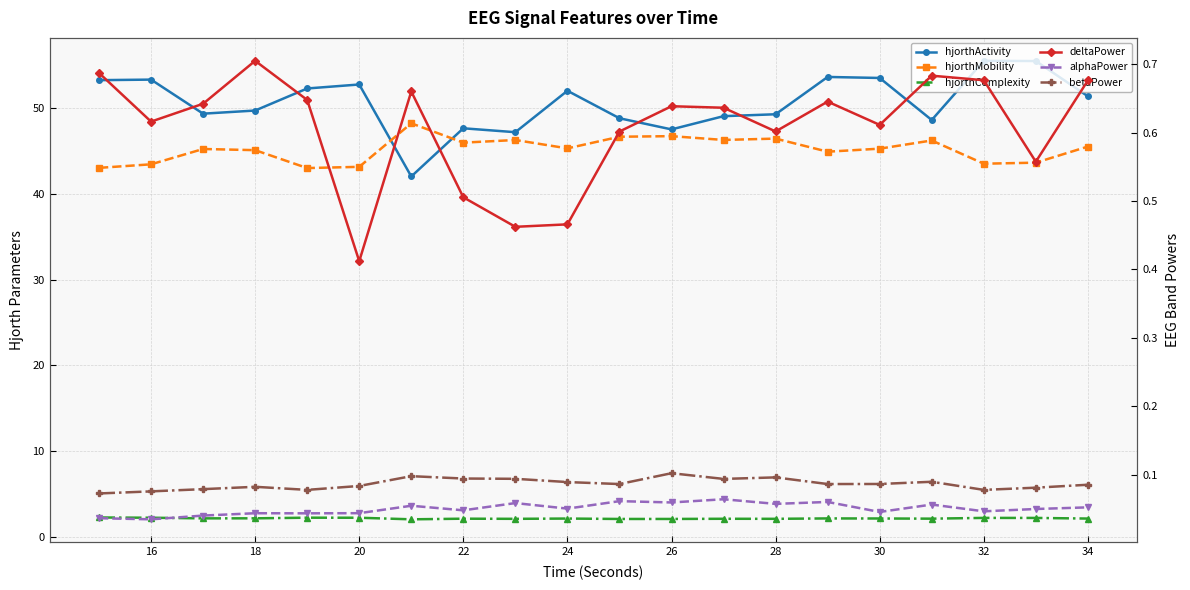

True or false: alphaPower has a value of 0.0 at 20.

False